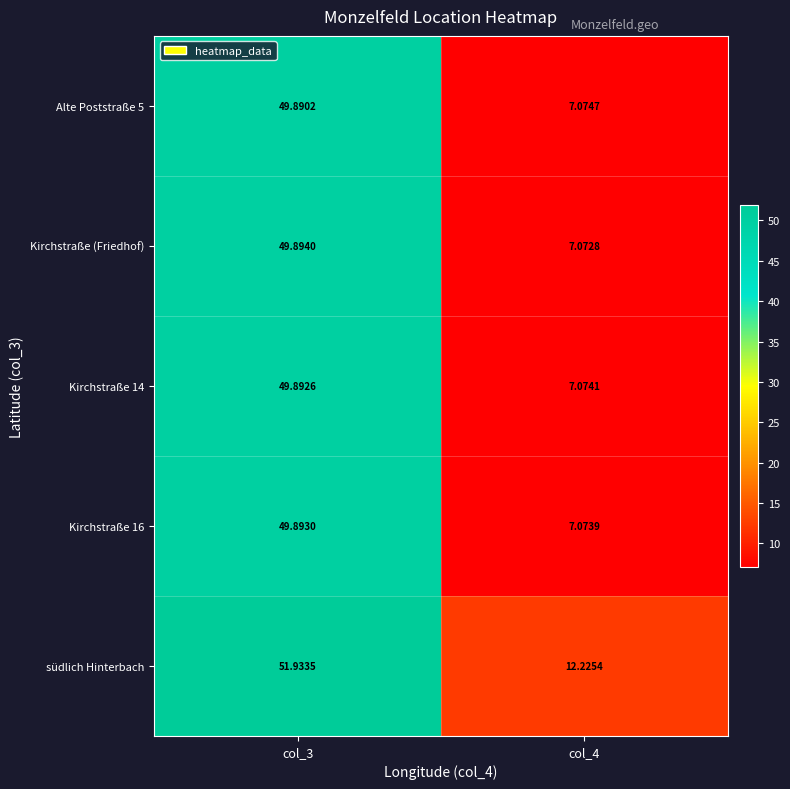

Count the number of data series in this chart.

5